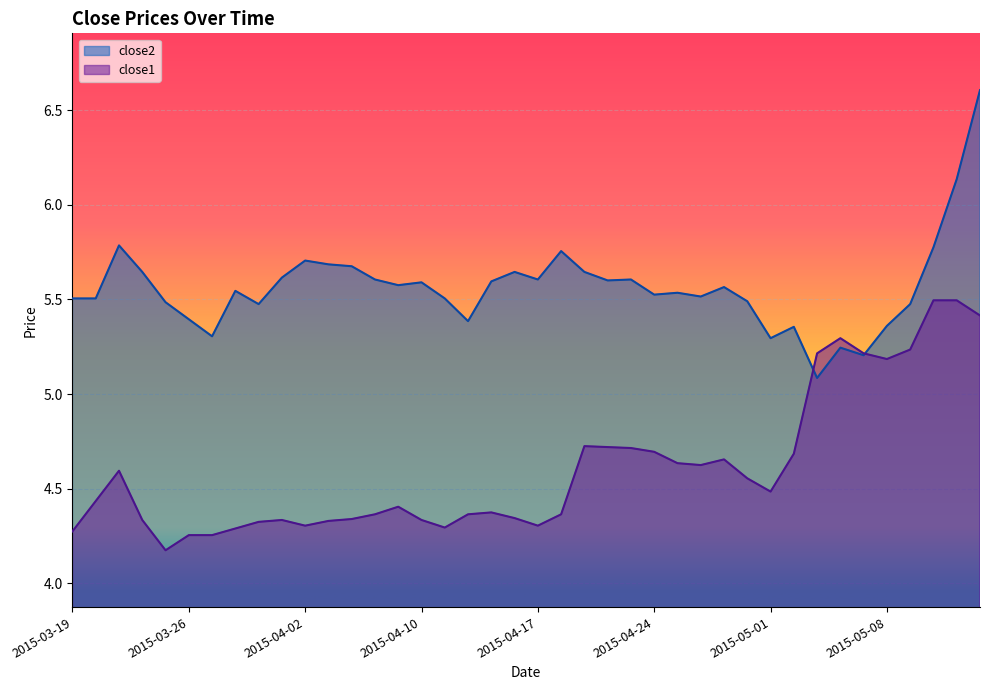

Reading right to left, what are all the values shown in this chart?

close2: 2015-05-14=6.6	2015-05-13=6.1	2015-05-12=5.8	2015-05-11=5.5	2015-05-08=5.4	2015-05-07=5.2	2015-05-06=5.2	2015-05-05=5.1	2015-05-04=5.4	2015-05-01=5.3	2015-04-30=5.5	2015-04-29=5.6	2015-04-28=5.5	2015-04-27=5.5	2015-04-24=5.5	2015-04-23=5.6	2015-04-22=5.6	2015-04-21=5.6	2015-04-20=5.8	2015-04-17=5.6	2015-04-16=5.6	2015-04-15=5.6	2015-04-14=5.4	2015-04-13=5.5	2015-04-10=5.6	2015-04-09=5.6	2015-04-08=5.6	2015-04-07=5.7	2015-04-06=5.7	2015-04-02=5.7	2015-04-01=5.6	2015-03-31=5.5	2015-03-30=5.5	2015-03-27=5.3	2015-03-26=5.4	2015-03-25=5.5	2015-03-24=5.6	2015-03-23=5.8	2015-03-20=5.5	2015-03-19=5.5
close1: 2015-05-14=5.4	2015-05-13=5.5	2015-05-12=5.5	2015-05-11=5.2	2015-05-08=5.2	2015-05-07=5.2	2015-05-06=5.3	2015-05-05=5.2	2015-05-04=4.7	2015-05-01=4.5	2015-04-30=4.6	2015-04-29=4.7	2015-04-28=4.6	2015-04-27=4.6	2015-04-24=4.7	2015-04-23=4.7	2015-04-22=4.7	2015-04-21=4.7	2015-04-20=4.4	2015-04-17=4.3	2015-04-16=4.3	2015-04-15=4.4	2015-04-14=4.4	2015-04-13=4.3	2015-04-10=4.3	2015-04-09=4.4	2015-04-08=4.4	2015-04-07=4.3	2015-04-06=4.3	2015-04-02=4.3	2015-04-01=4.3	2015-03-31=4.3	2015-03-30=4.3	2015-03-27=4.3	2015-03-26=4.3	2015-03-25=4.2	2015-03-24=4.3	2015-03-23=4.6	2015-03-20=4.4	2015-03-19=4.3